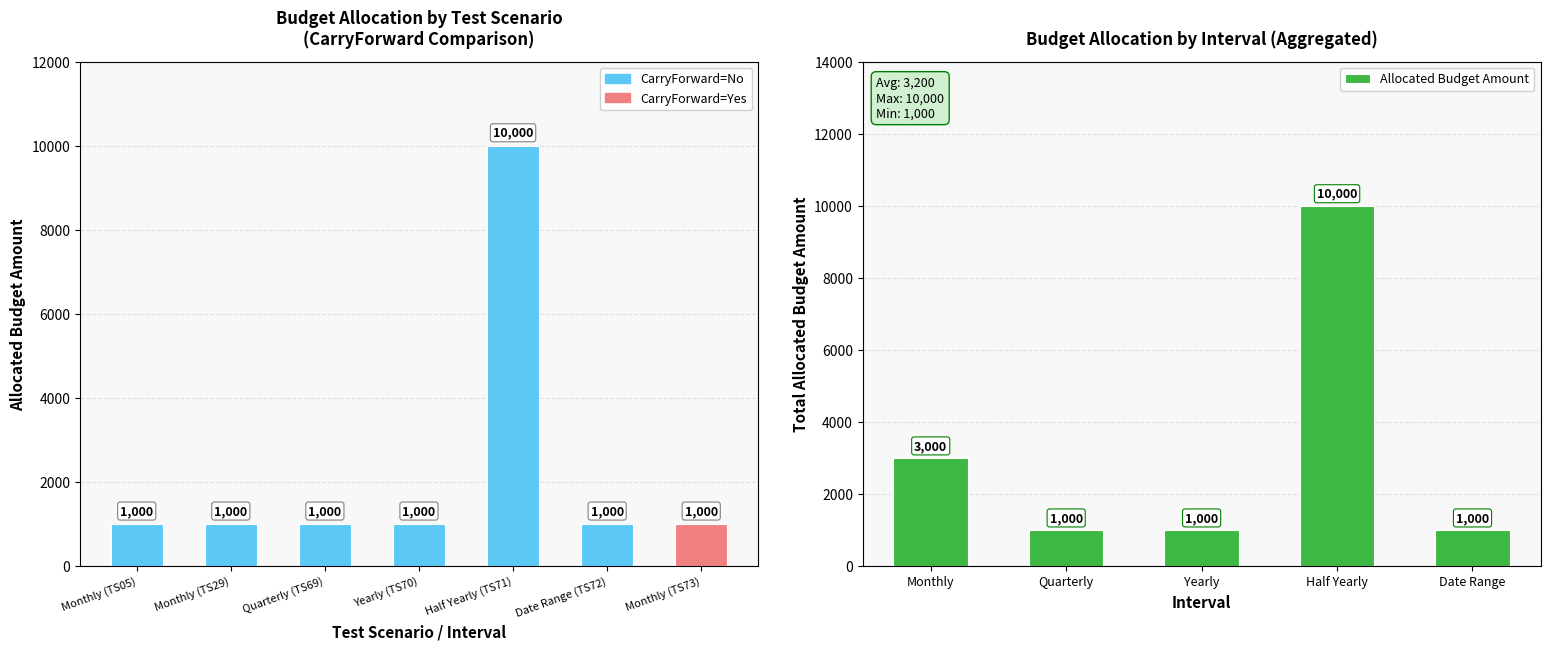

What is the minimum value shown in the chart?

1000